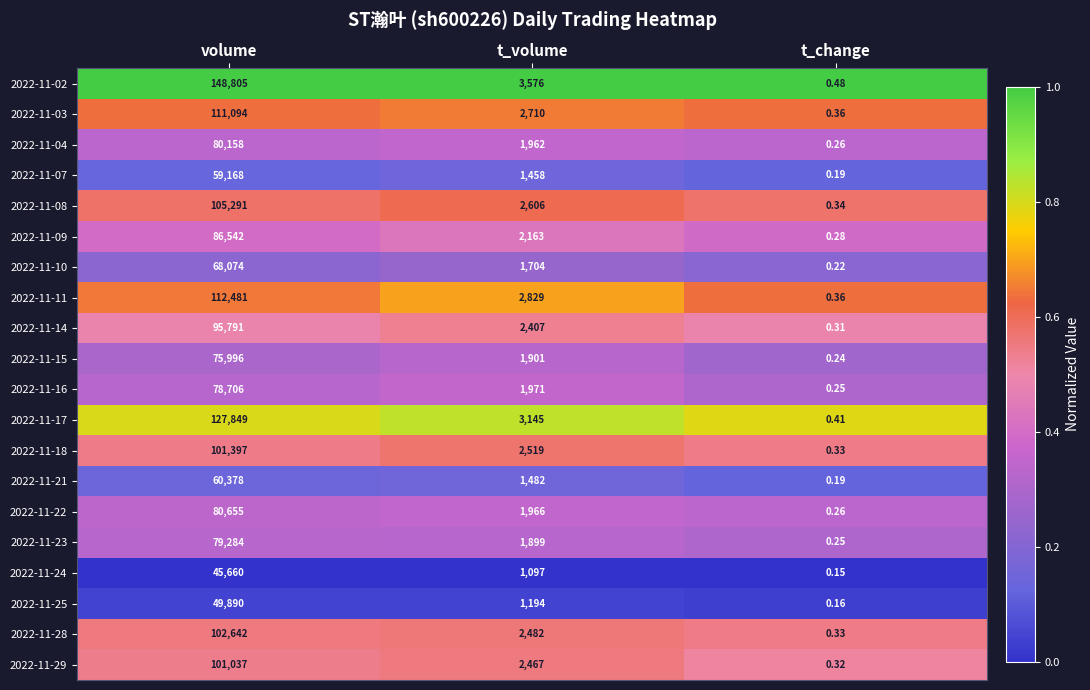

Which series has the widest spread of values?

2022-11-02